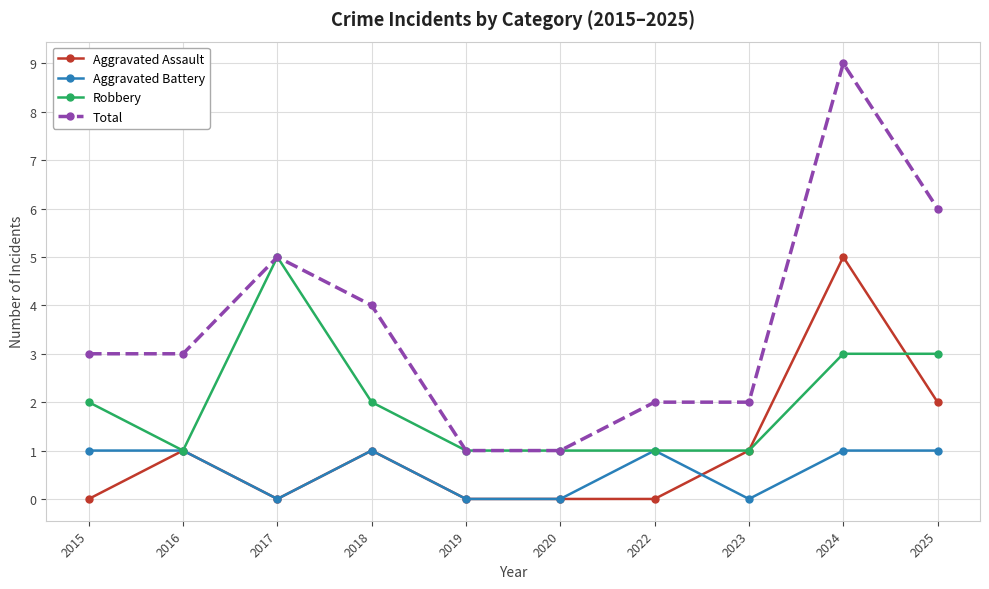

What is the greatest value displayed?

9